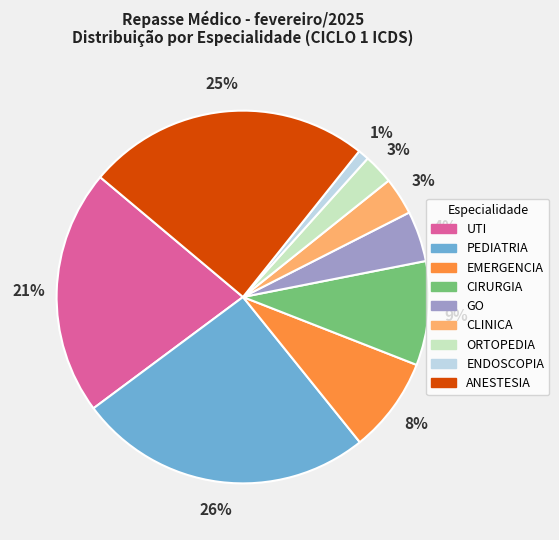

To the nearest percent, what is the difference between the largest and smallest slice percentages?

25%